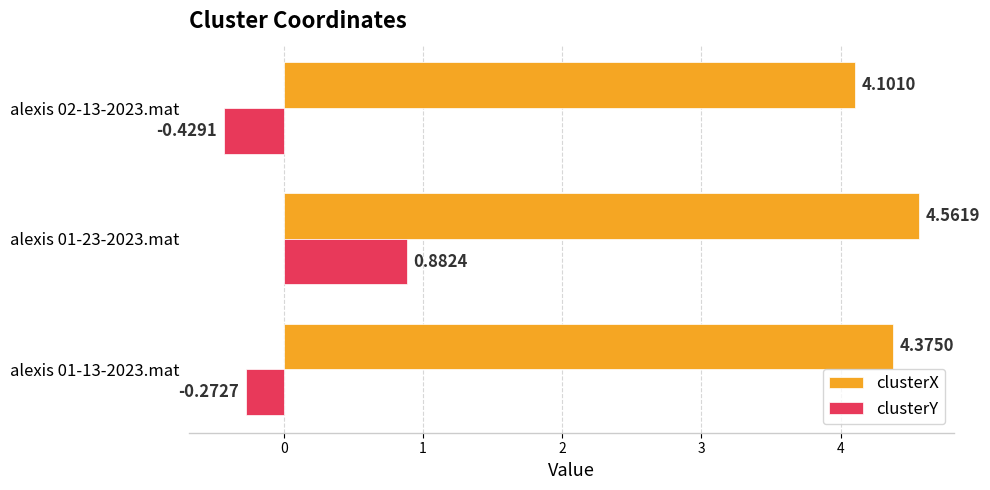

What is the difference between the maximum and minimum values in the clusterY series?

1.3